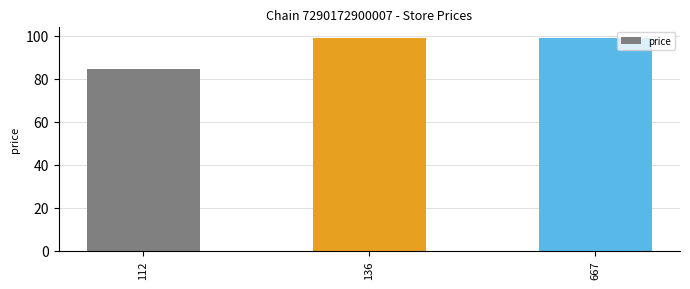

Reading left to right, what are all the values shown in this chart?

112=84.6	136=99.0	667=99.0